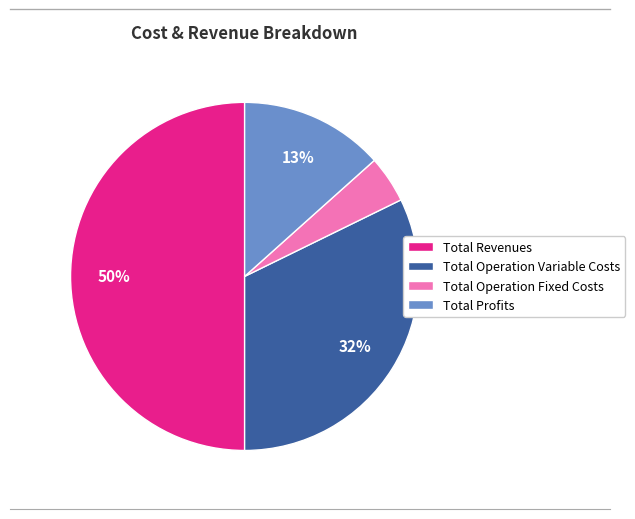

How many segments does this pie chart have?

4